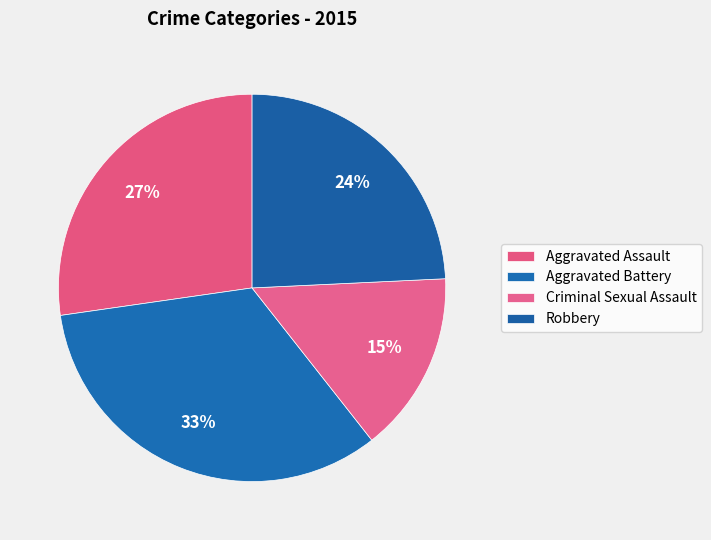

Which slice is the largest?

Aggravated Battery